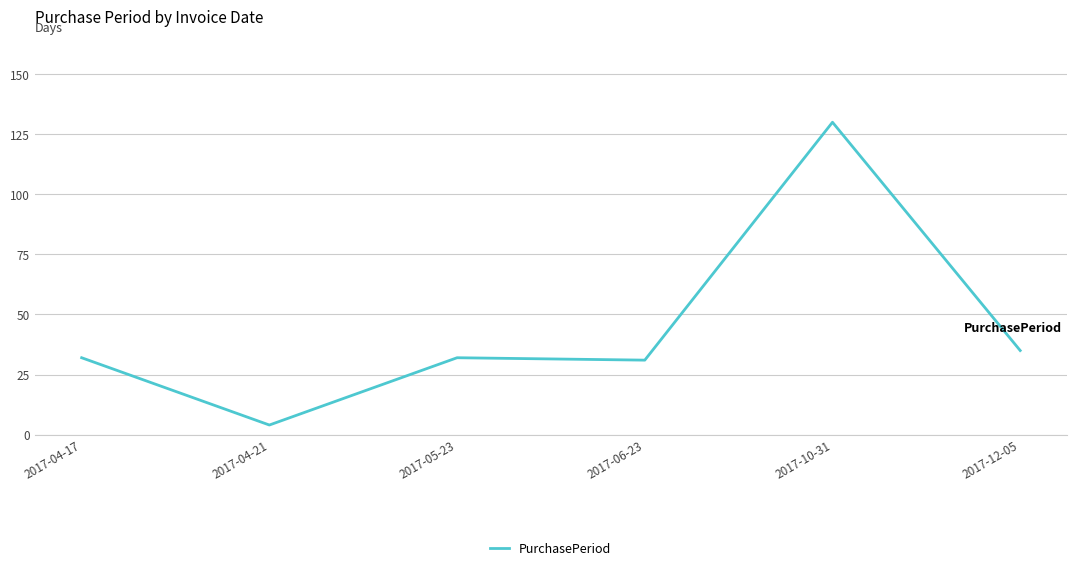

How many distinct data groups are displayed?

1